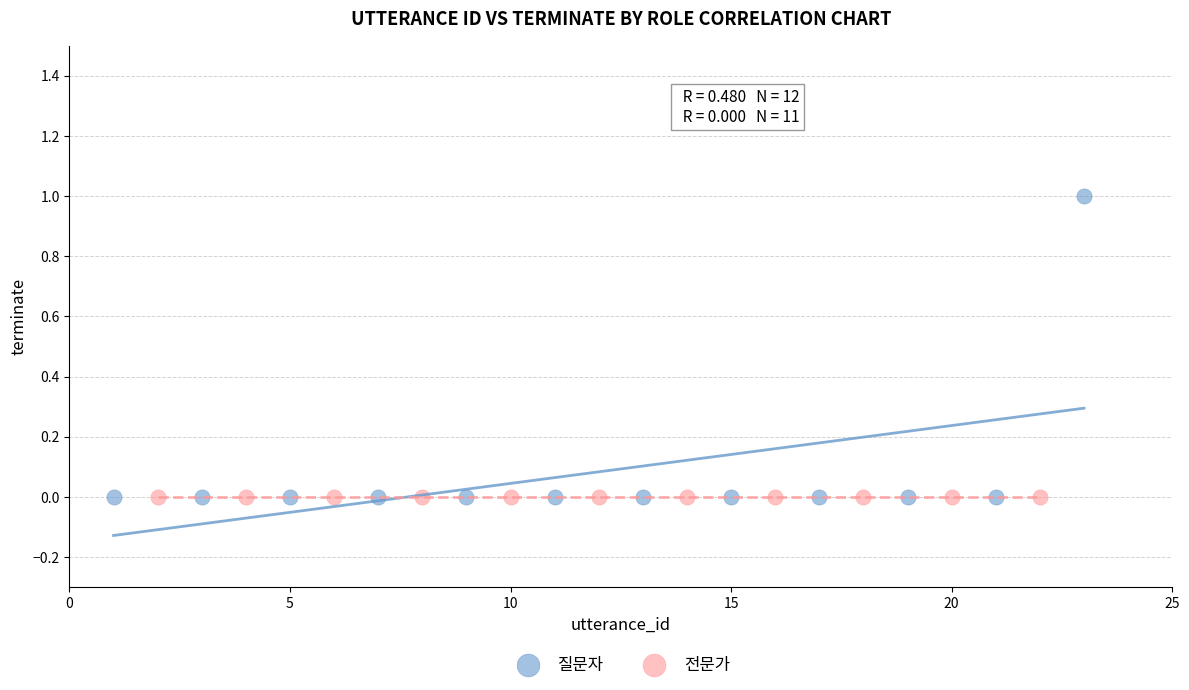

Which series contains the highest Y value?

질문자